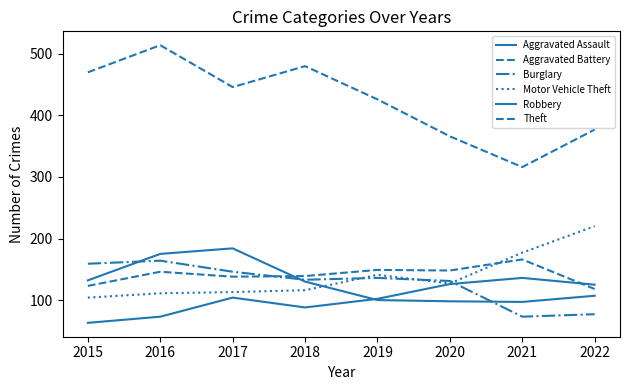

Does the chart display data point markers on the line(s)?

No